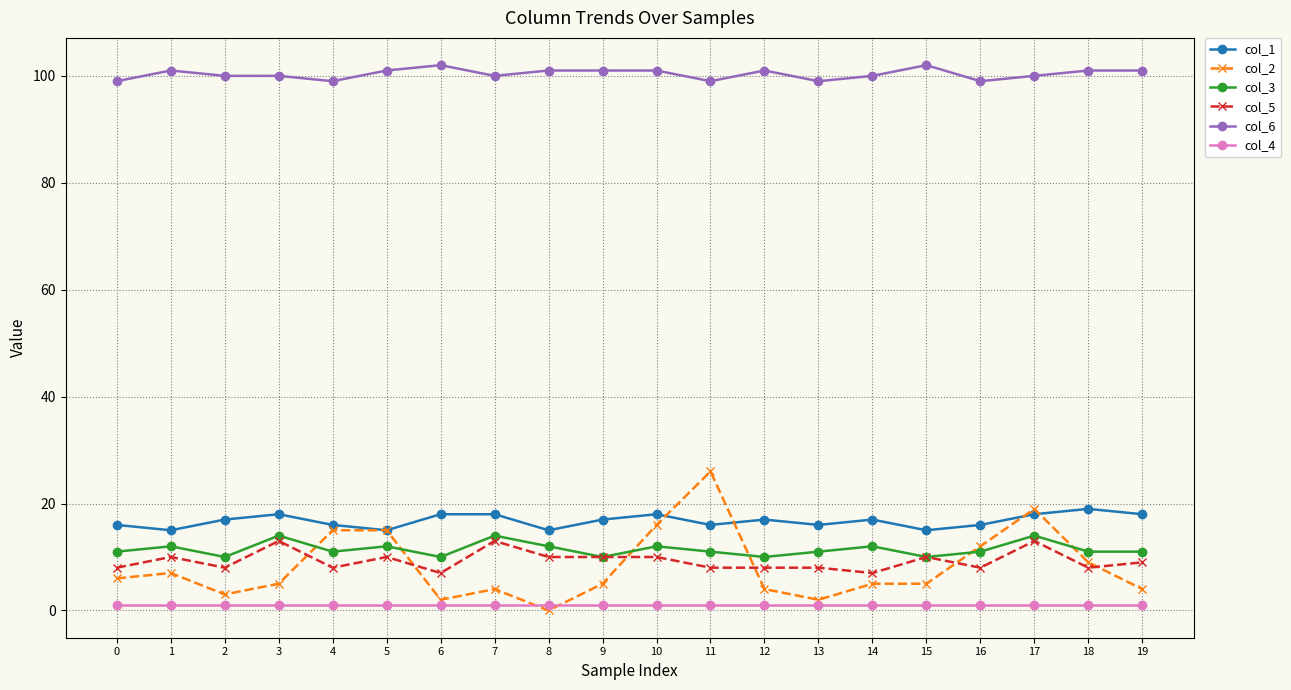

True or false: col_5 and col_4 cross at least once.

False